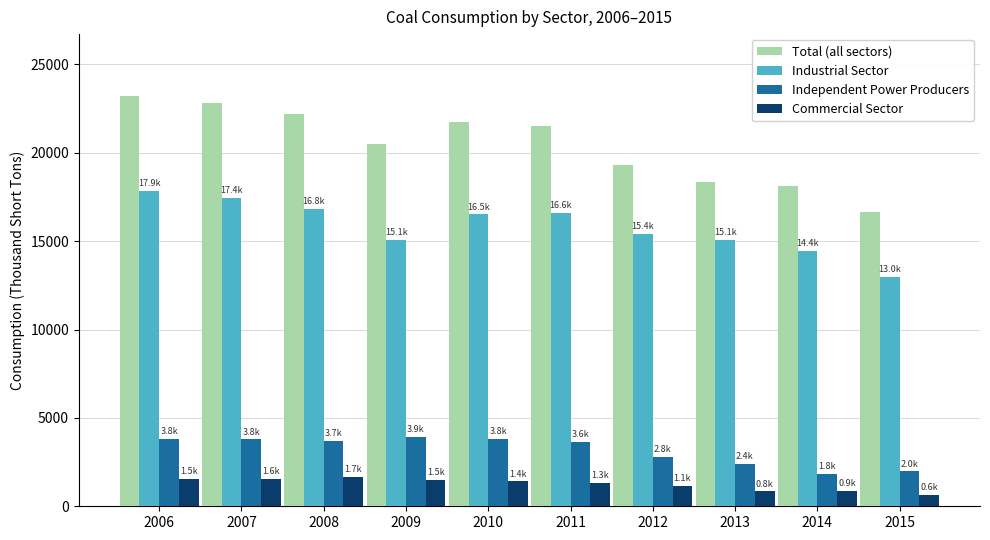

What is the total value across all series at 2015?

32232